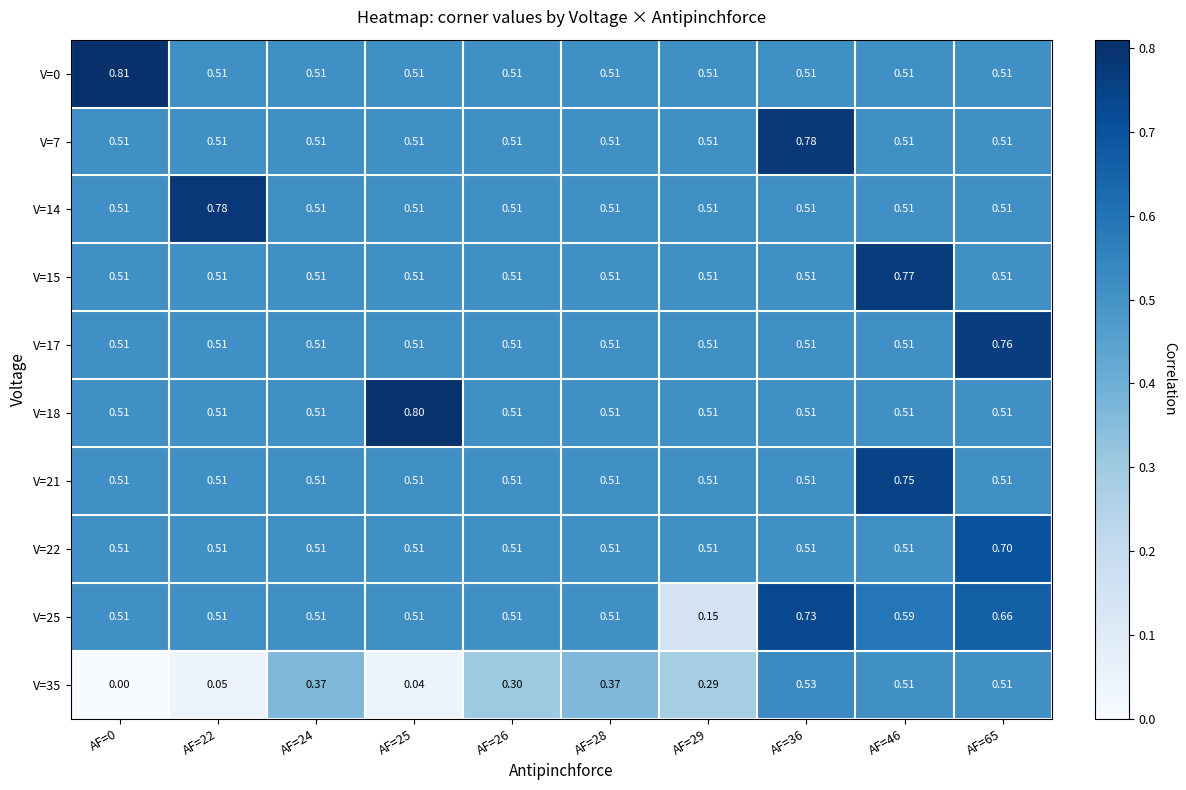

Is the value of V=35 at AF=24 greater than the value of V=7 at AF=24?

No